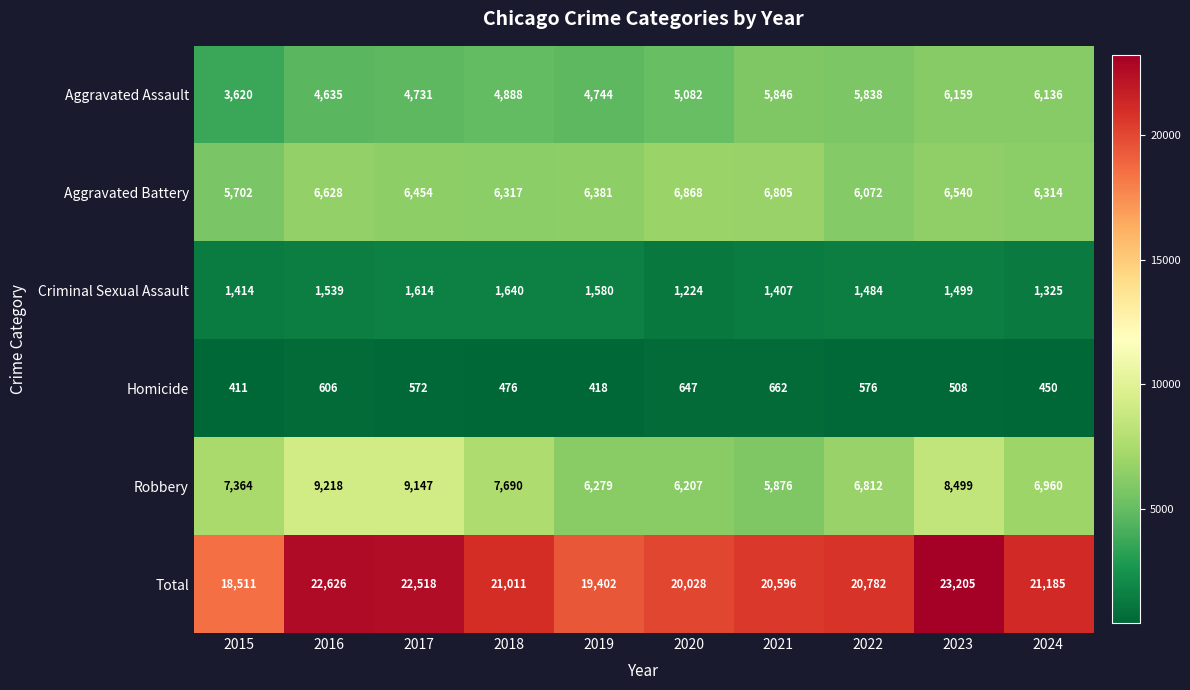

Is it true that Criminal Sexual Assault equals 2459 at 2017?

False